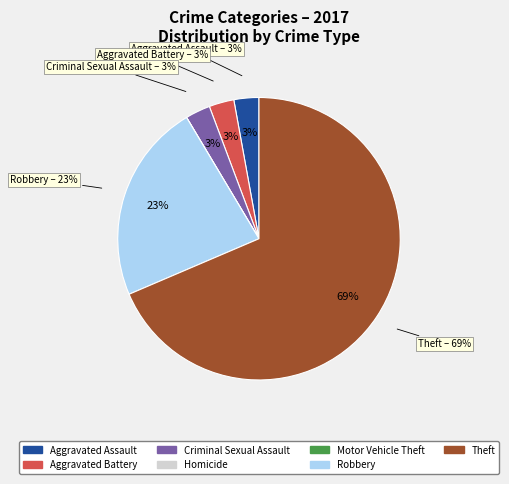

Which slice is the smallest?

Homicide